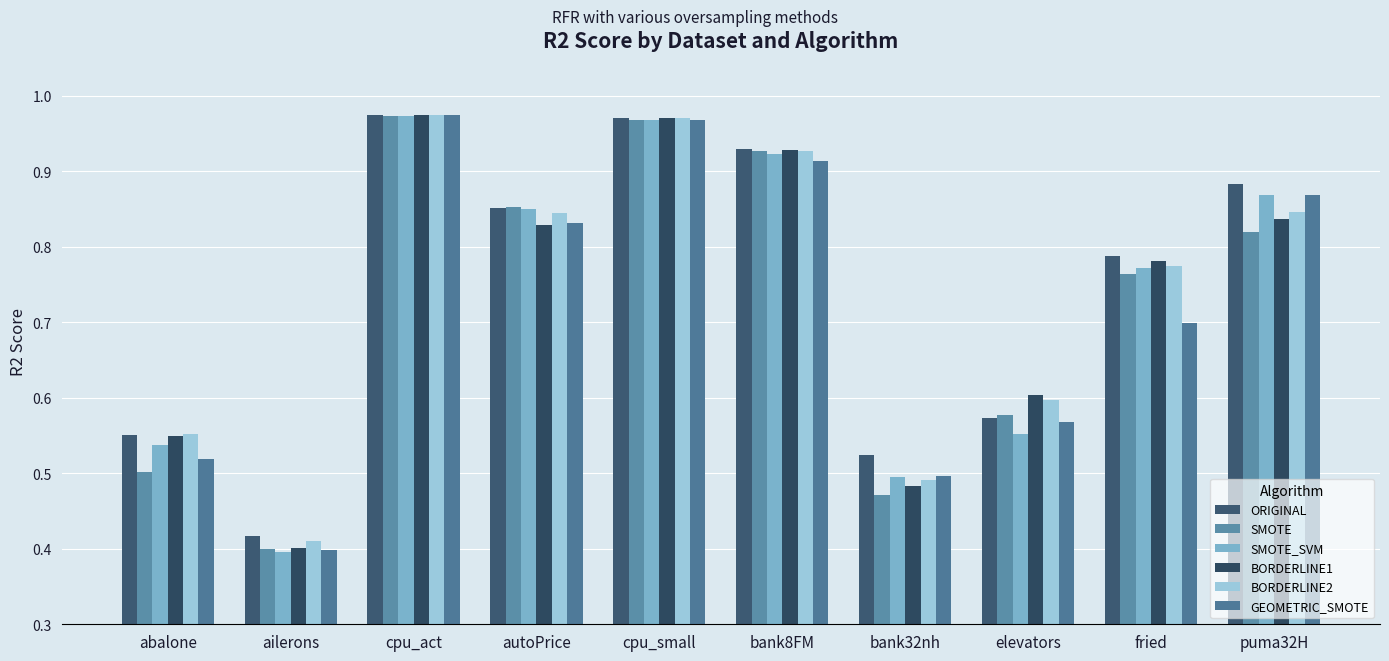

What is the approximate value of SMOTE_SVM at autoPrice?

0.8